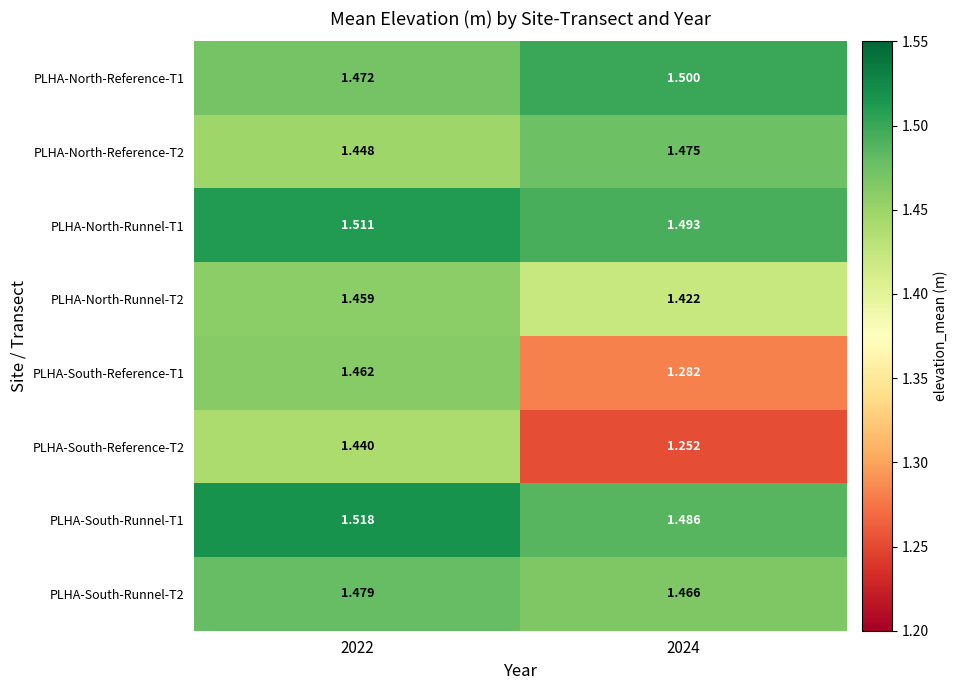

Is the value of PLHA-South-Runnel-T1 at 2024 greater than the value of PLHA-South-Reference-T1 at 2022?

Yes